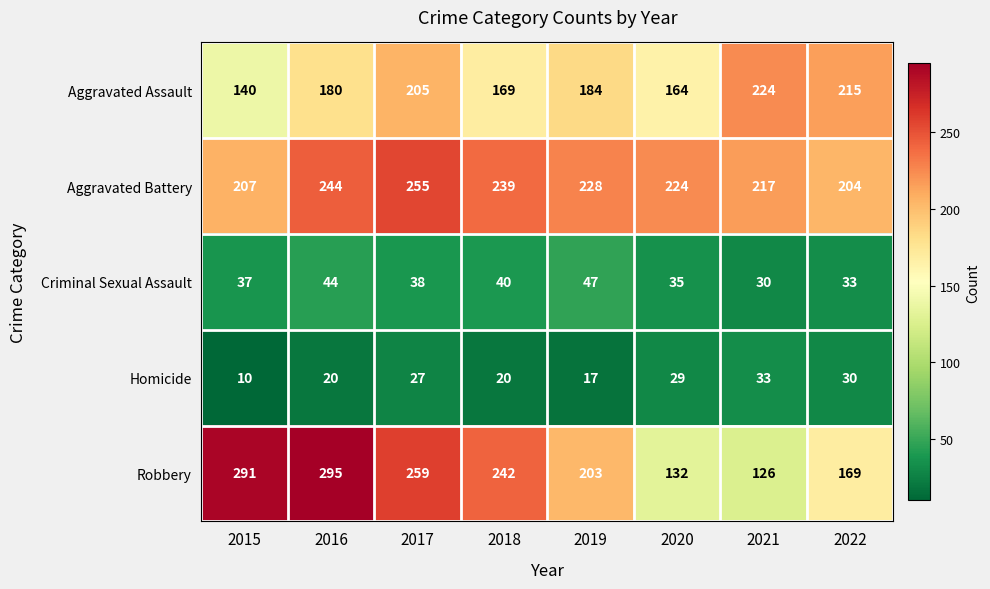

What is the greatest value displayed?

295